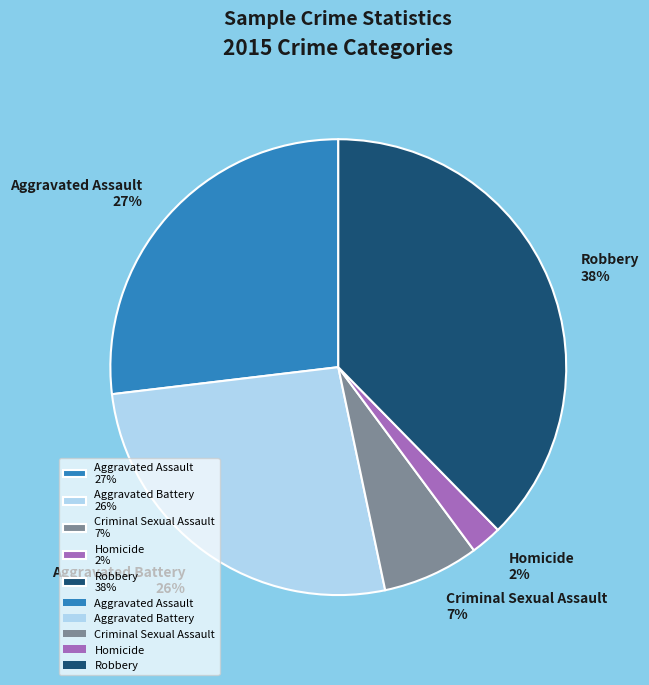

Is there any slice that represents more than half of the pie?

No